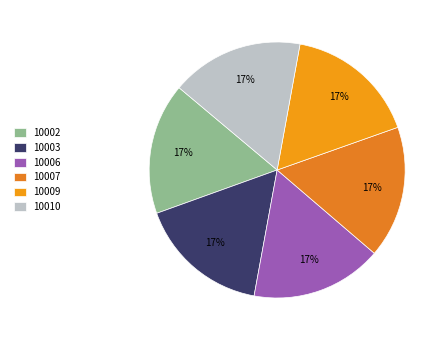

Rank the categories by value from lowest to highest.

10002, 10006, 10003, 10007, 10009, 10010